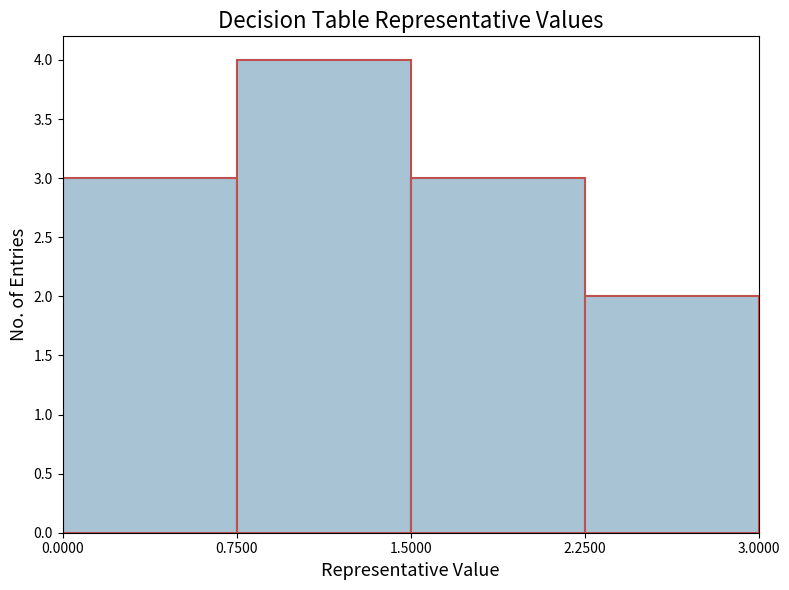

Over which range of the x-axis is the bar tallest?

0.7500 to 1.5000